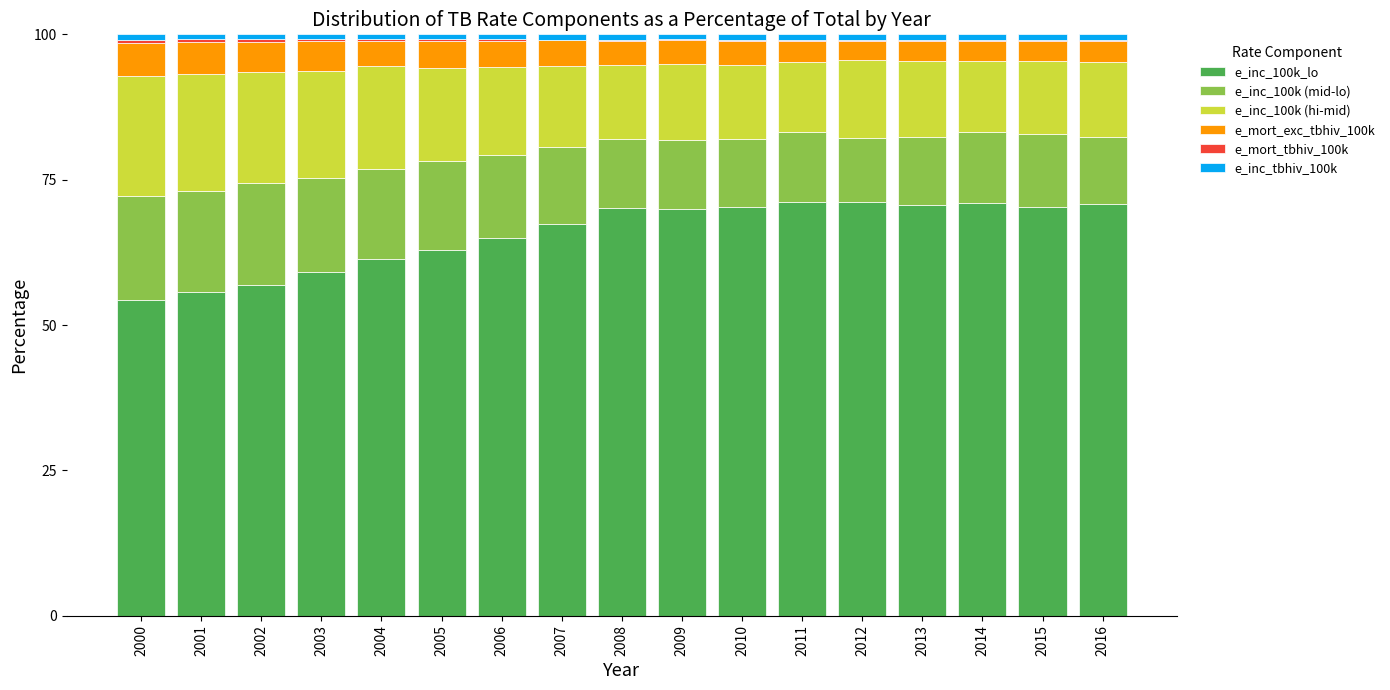

What is the maximum value for e_inc_100k_lo?

71.1